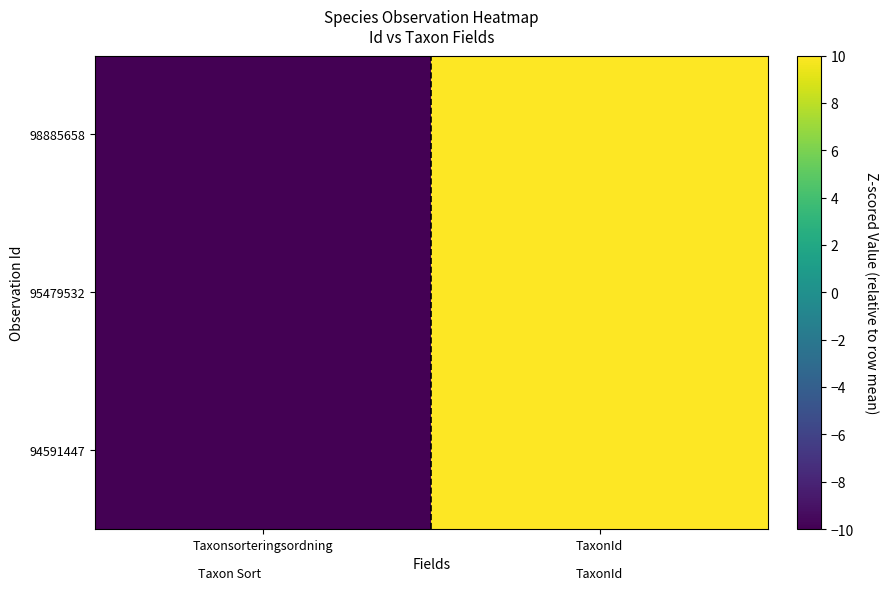

What is the greatest value displayed?

10